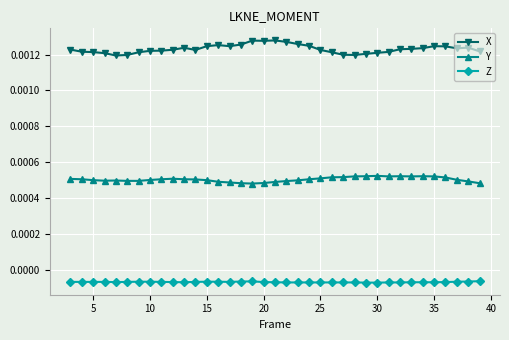

True or false: Z and Y cross at least once.

False